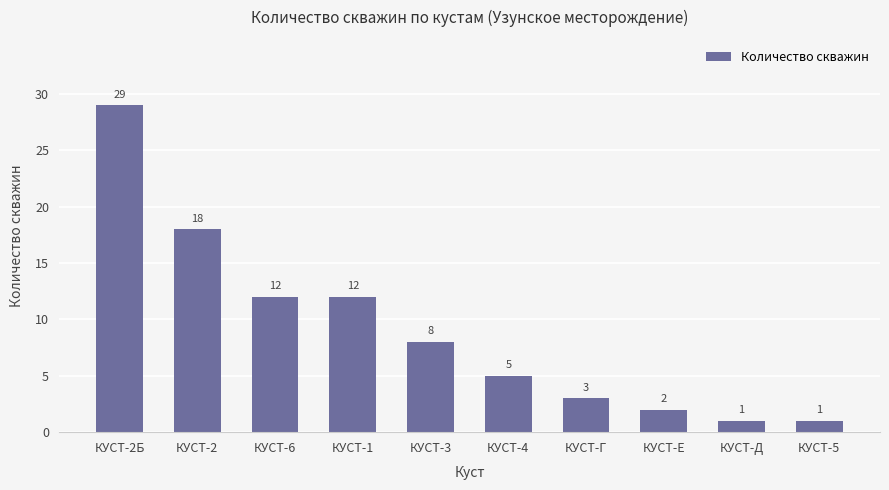

What position from the left is КУСТ-3?

5